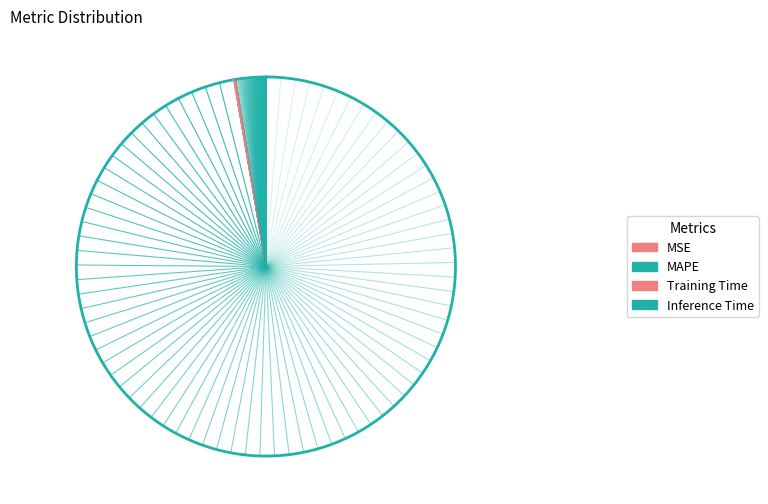

Is it true that MAPE is 97% of the pie?

True